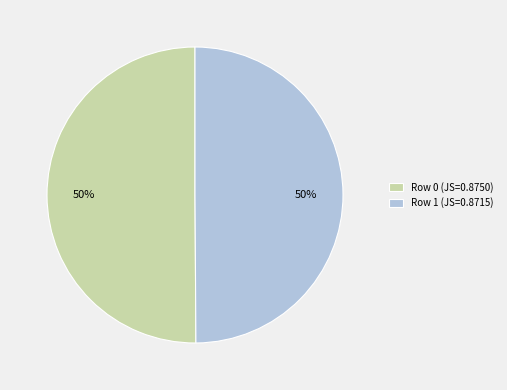

Do Row 0 (JS=0.8750) and Row 1 (JS=0.8715) together represent more than half of the pie?

Yes